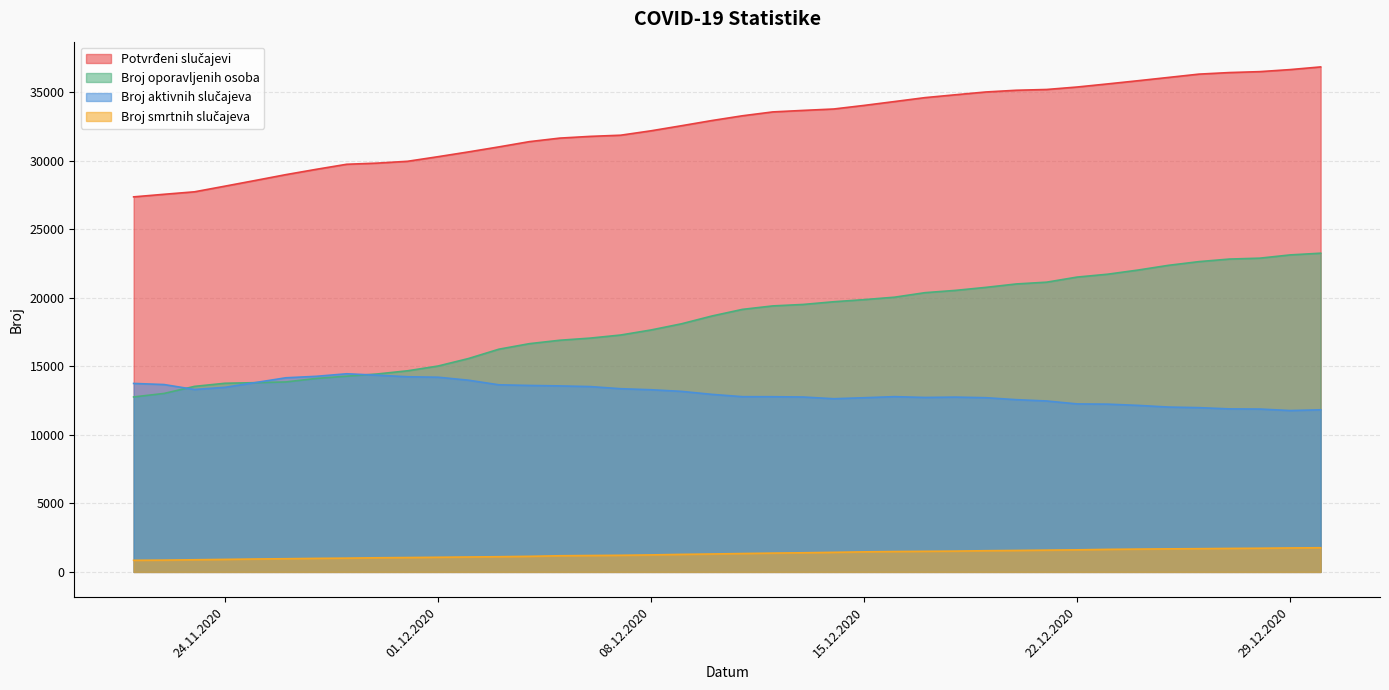

What is the smallest value displayed?

847